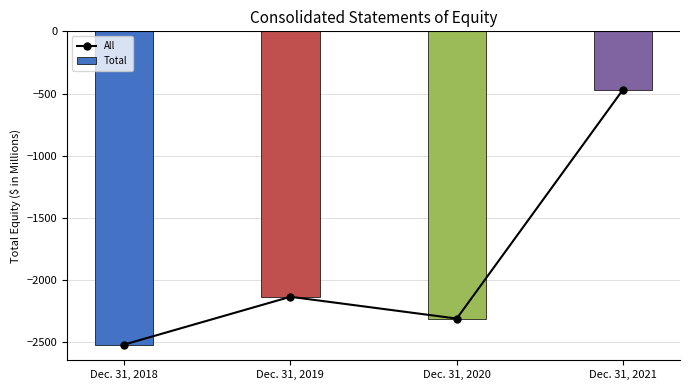

Which category has the lowest value in the All series?

Dec. 31, 2018